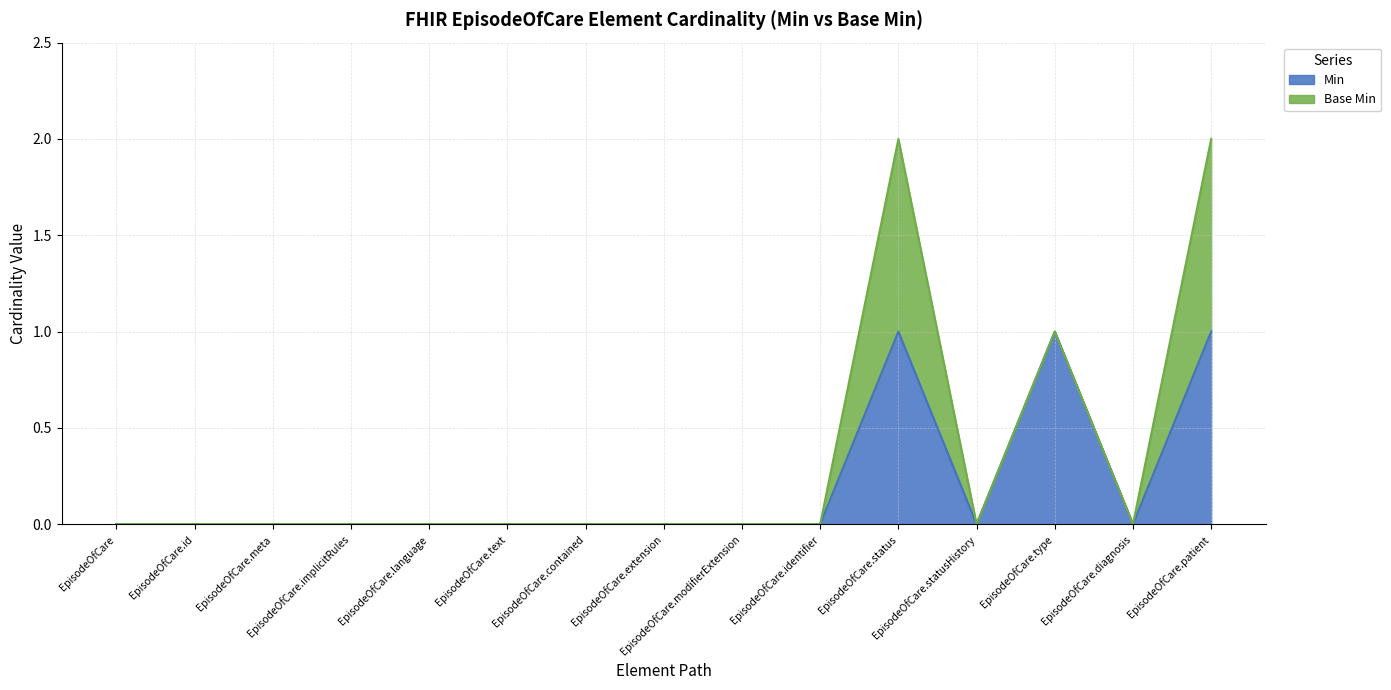

What position from the left is EpisodeOfCare.patient?

15